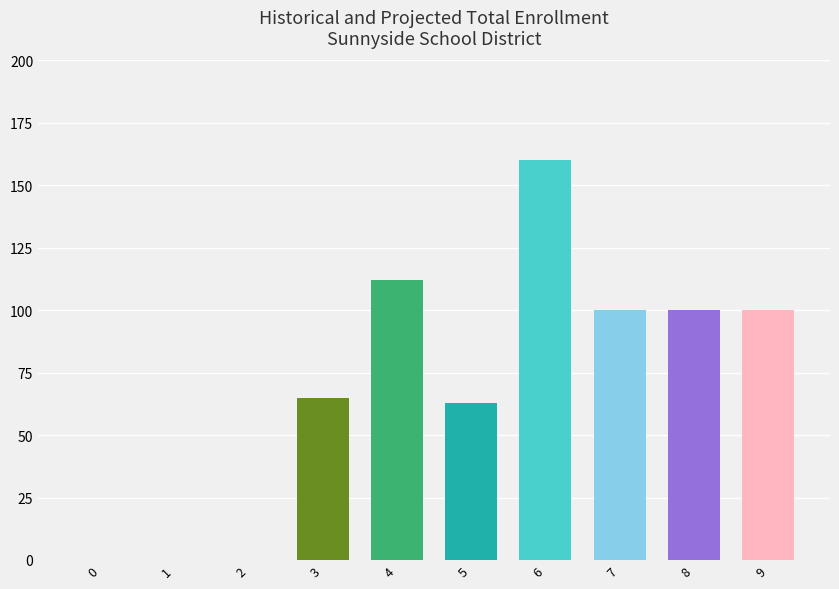

What is the sum of all values?

700